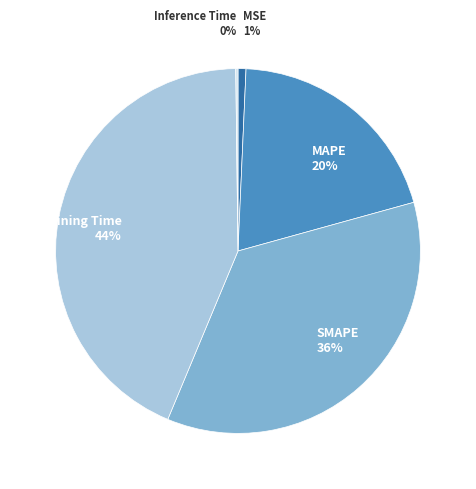

True or false: MSE accounts for 14% of the total.

False